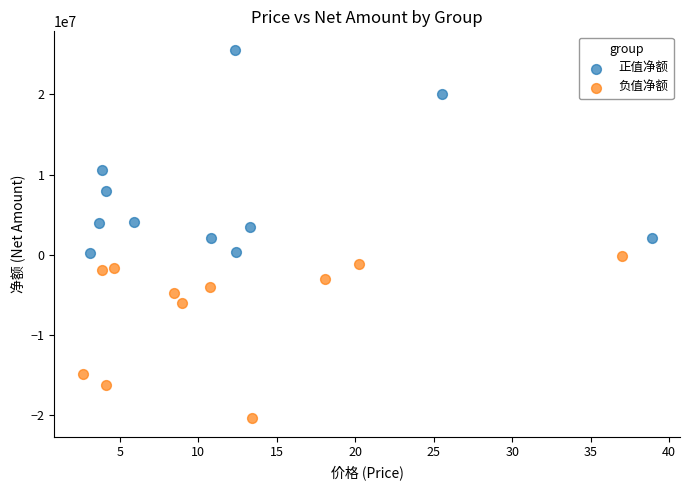

Which series contains the lowest Y value?

负值净额